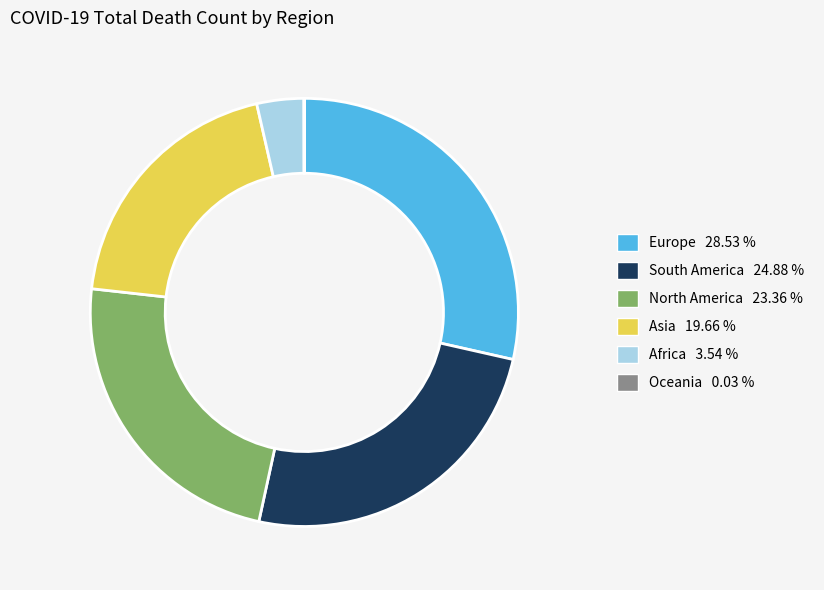

Combined, do South America and North America account for over 50%?

No